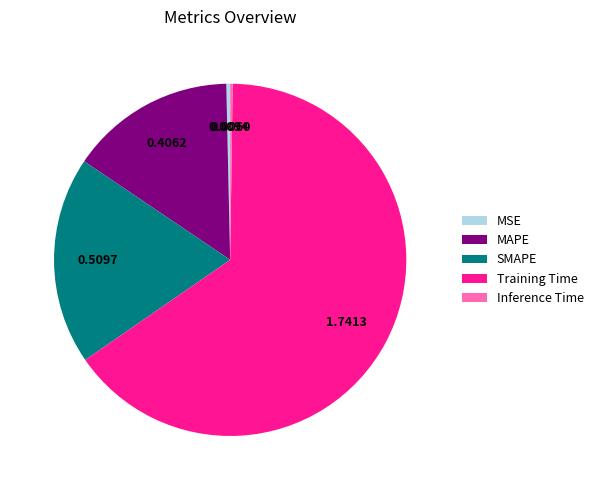

Which category has the biggest portion of the pie?

Training Time